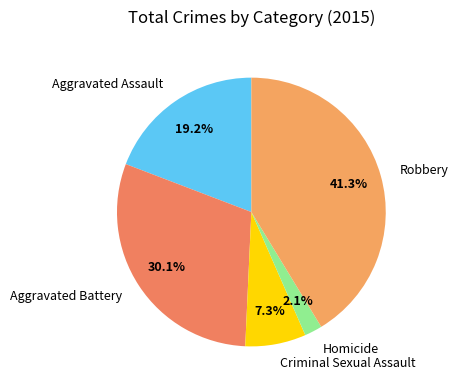

To the nearest percent, what percentage of the pie is Robbery?

41%